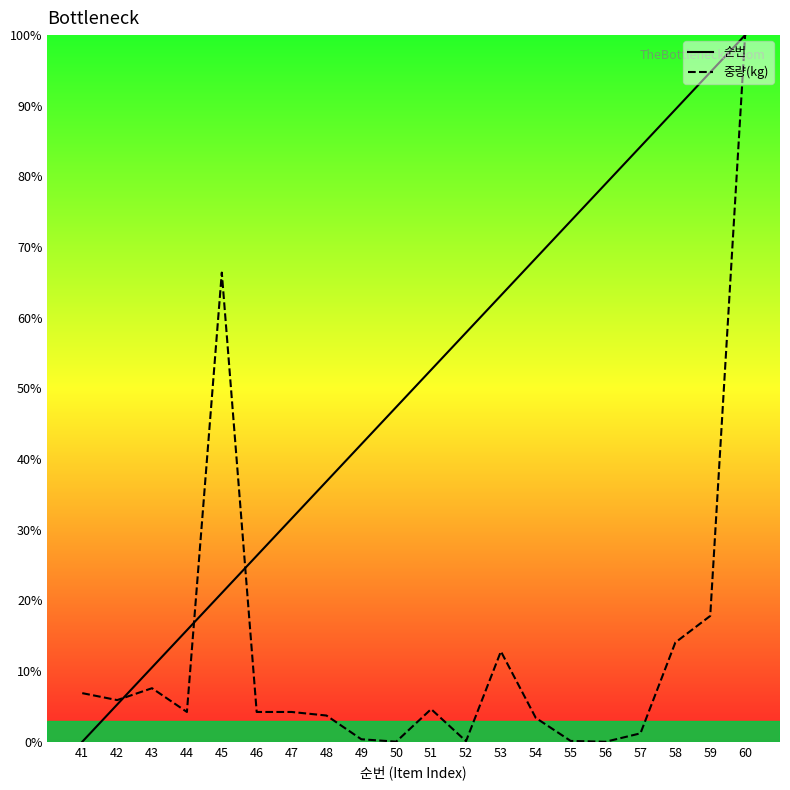

Which has a higher value, 55 or 57?

57